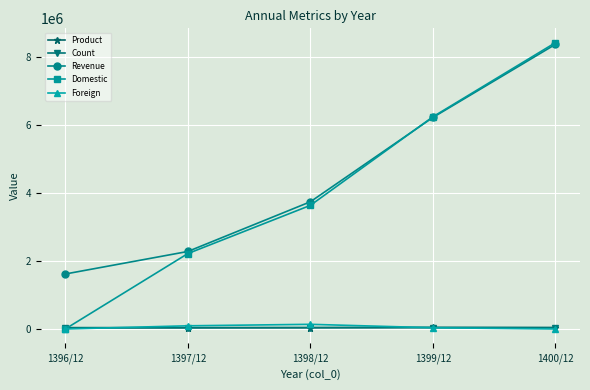

What is the difference between the second highest and second lowest values in the Count series?

3520